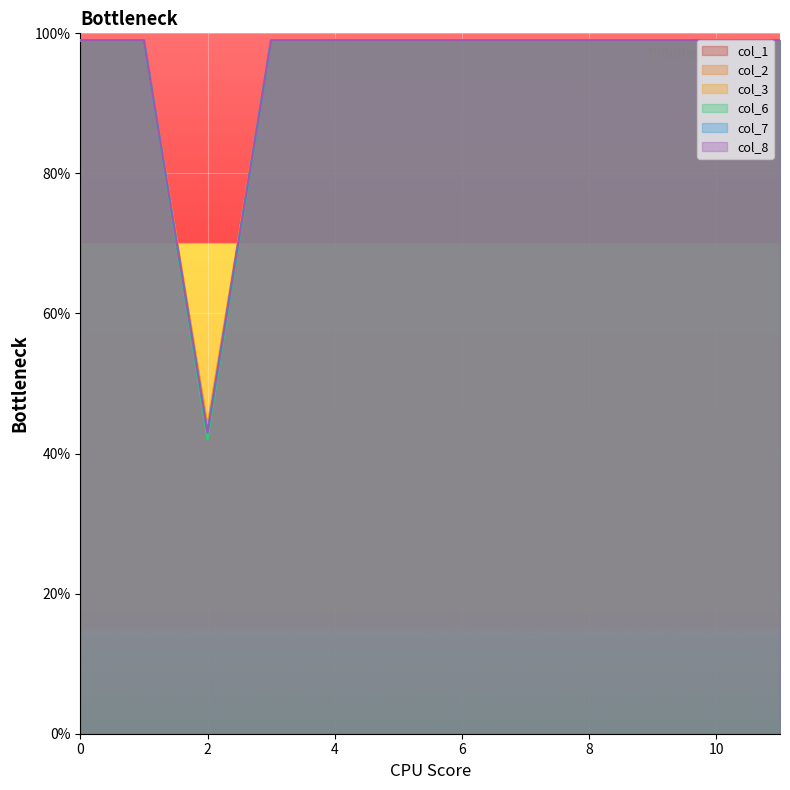

At how many categories does at least one series exceed 97?

11